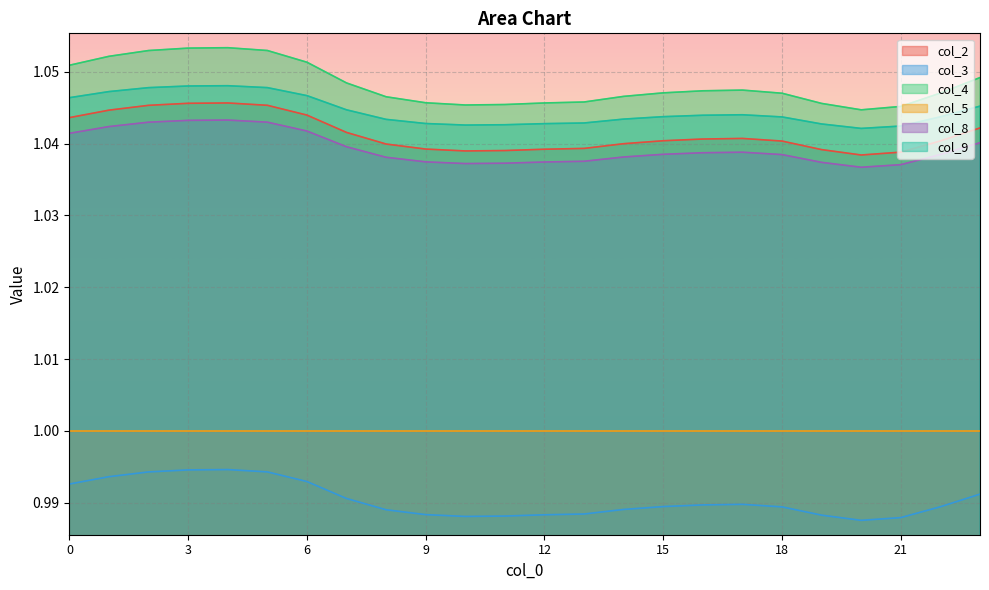

Which series has the widest spread of values?

col_4